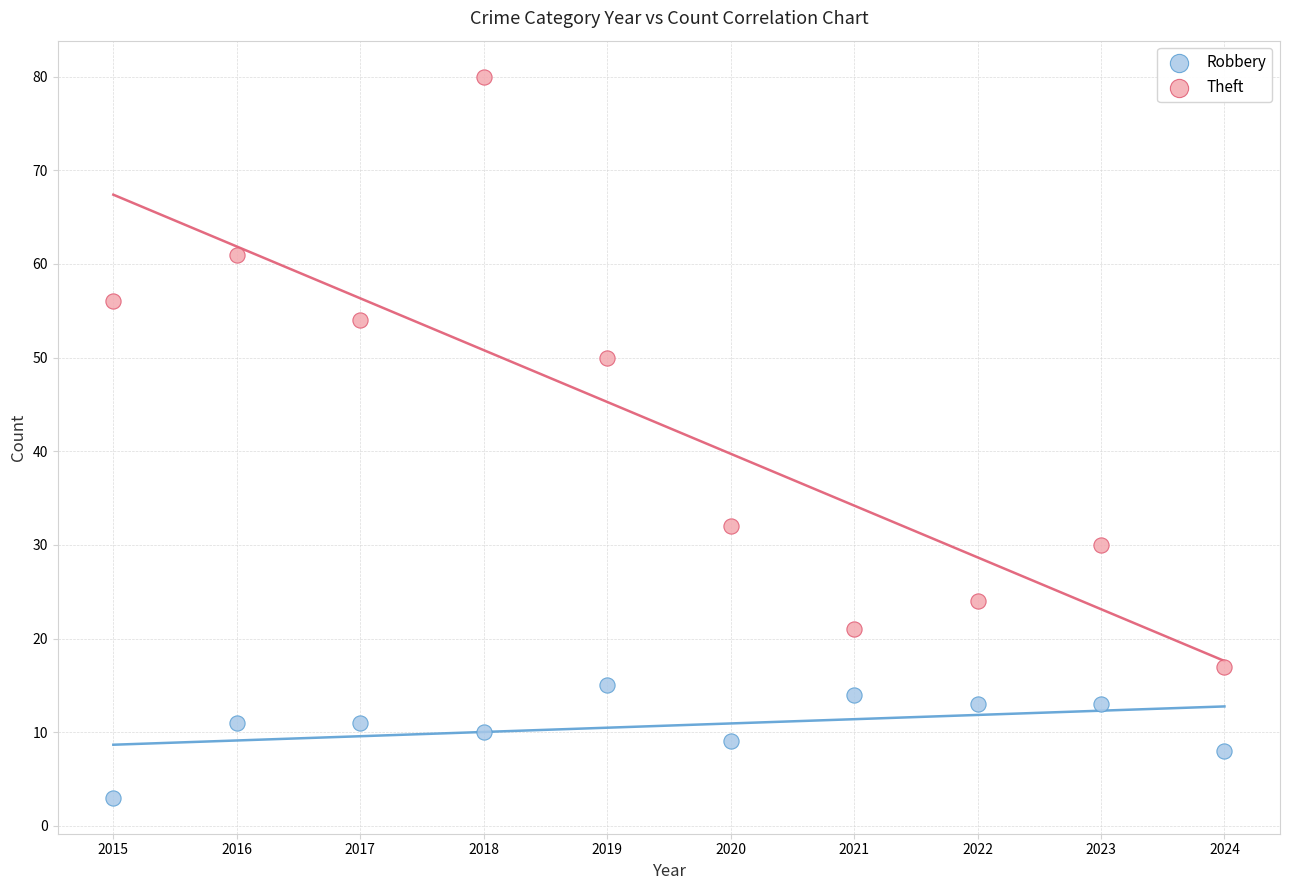

What is the X range (max minus min) for the scatter plot?

9